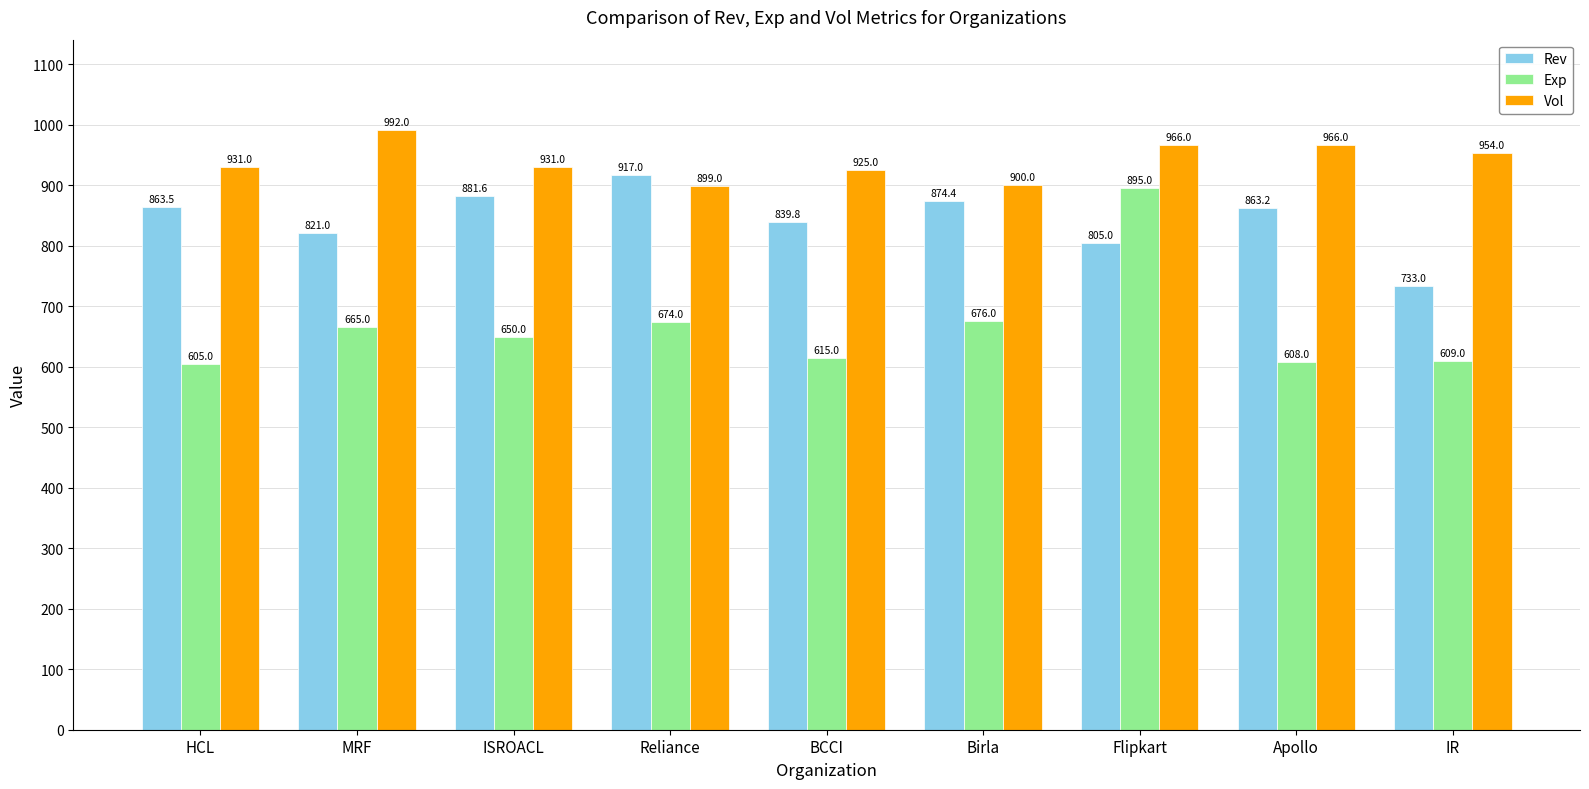

Is the value of Vol at Flipkart greater than the value of Rev at IR?

Yes